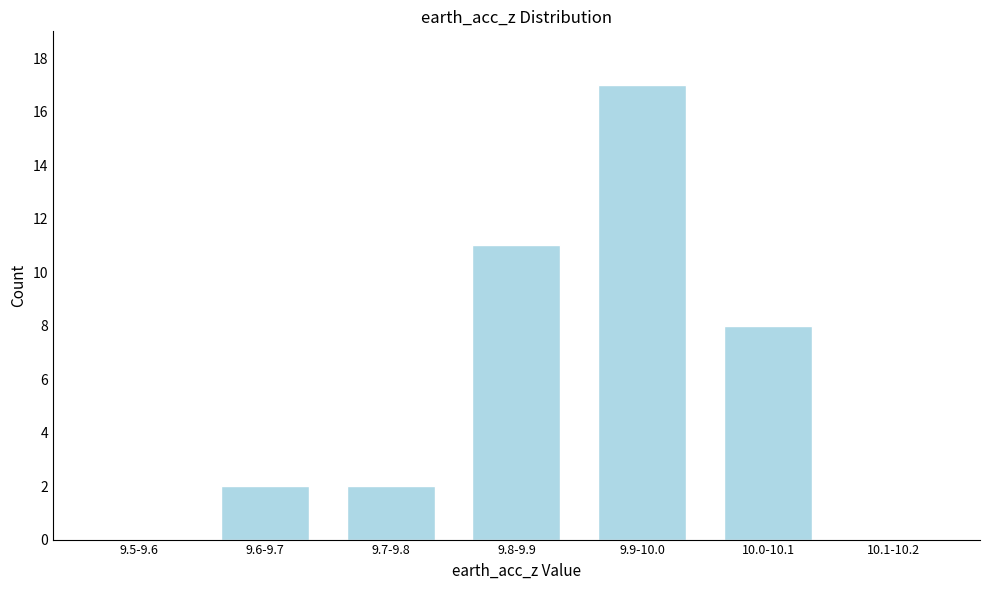

Reading left to right, extract all data points from this chart.

9.5-9.6=0	9.6-9.7=2	9.7-9.8=2	9.8-9.9=11	9.9-10.0=17	10.0-10.1=8	10.1-10.2=0